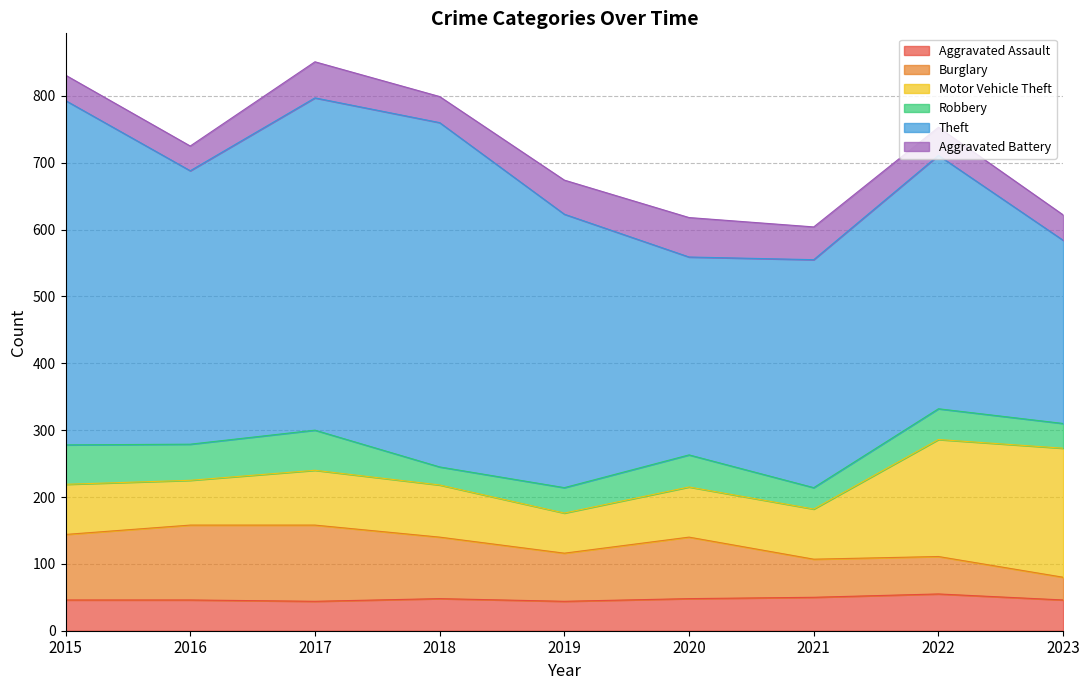

What value does the Aggravated Assault series have at 2020, to the nearest 10?

50